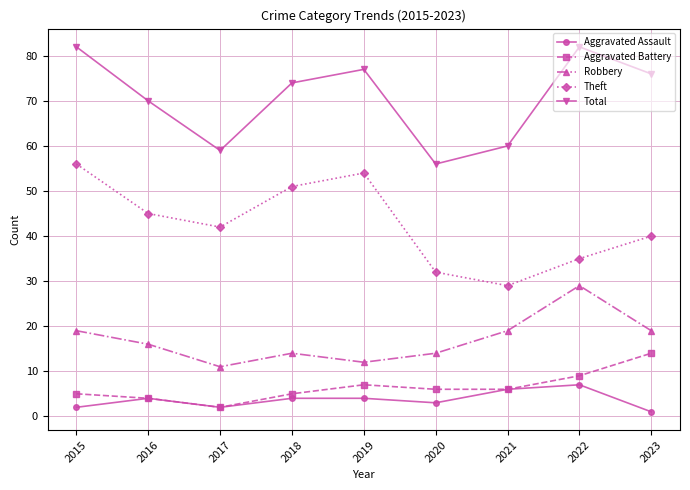

How many Theft values are between 35 and 51?

5